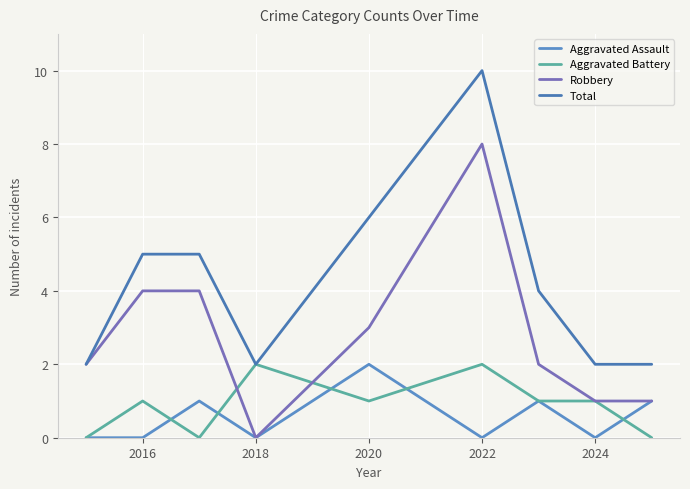

Which series has the largest total across all categories?

Total